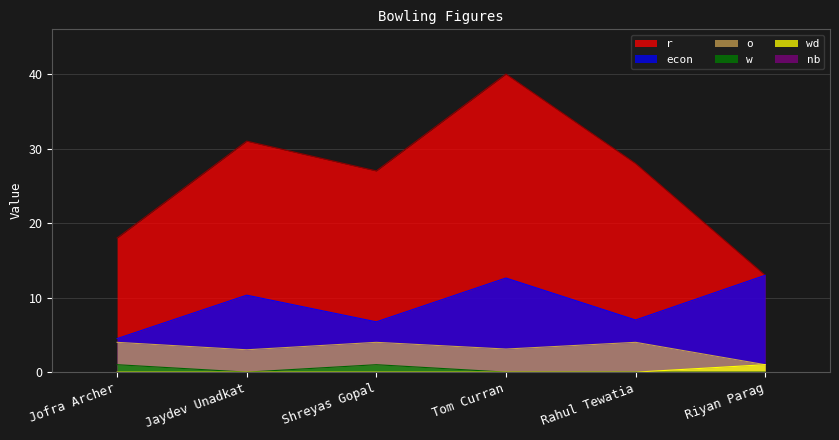

At which label does econ first exceed 10?

Jaydev Unadkat